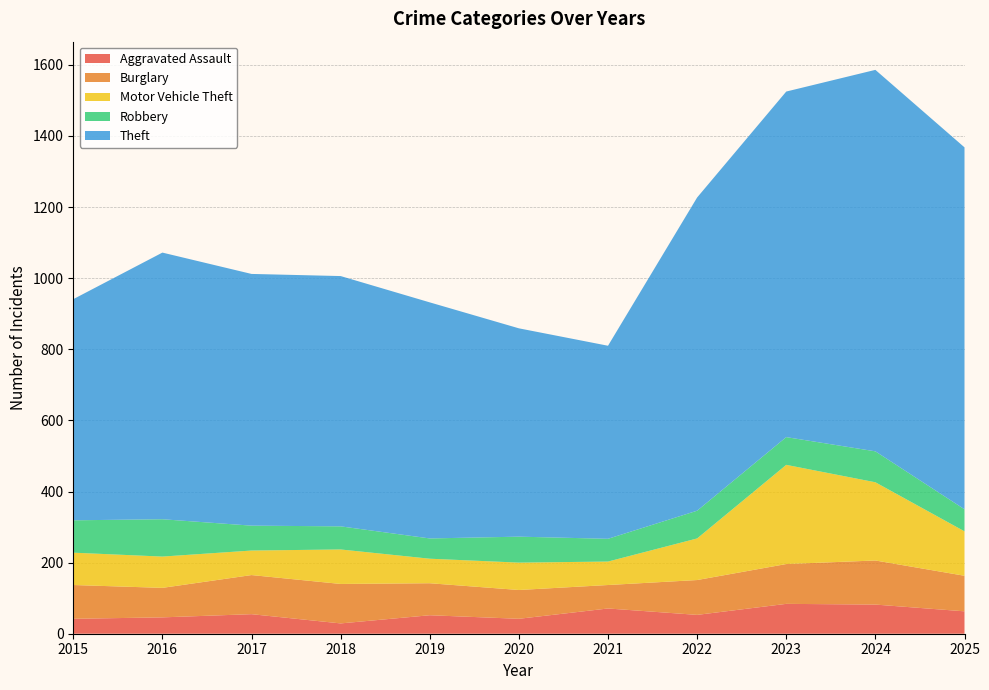

Reading left to right, extract all data points from this chart.

Aggravated Assault: 2015=42	2016=46	2017=55	2018=29	2019=52	2020=42	2021=71	2022=53	2023=84	2024=82	2025=63
Burglary: 2015=95	2016=83	2017=110	2018=111	2019=90	2020=81	2021=66	2022=98	2023=112	2024=124	2025=100
Motor Vehicle Theft: 2015=91	2016=88	2017=69	2018=97	2019=69	2020=77	2021=66	2022=117	2023=279	2024=220	2025=125
Robbery: 2015=91	2016=105	2017=70	2018=65	2019=57	2020=73	2021=64	2022=78	2023=78	2024=87	2025=62
Theft: 2015=622	2016=750	2017=708	2018=704	2019=664	2020=586	2021=543	2022=881	2023=972	2024=1073	2025=1018